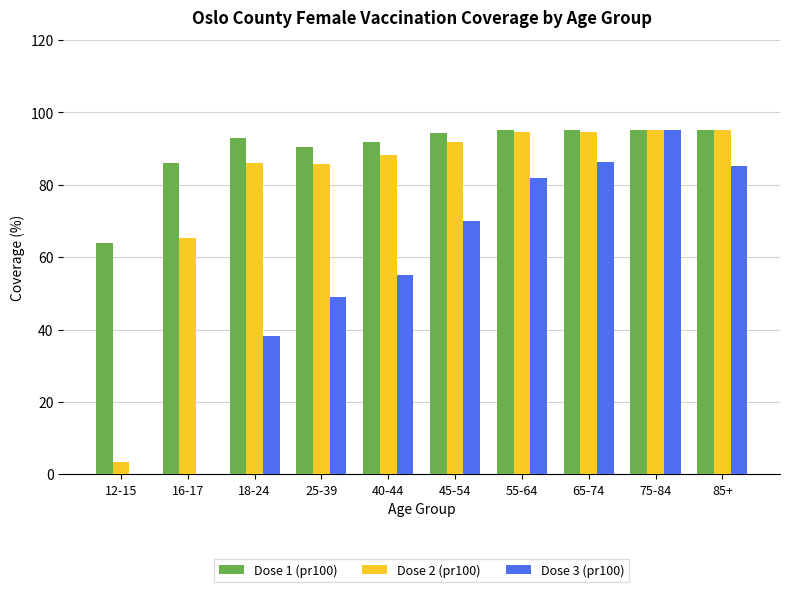

Is it true that Dose 2 (pr100) equals 55.1 at 18-24?

False